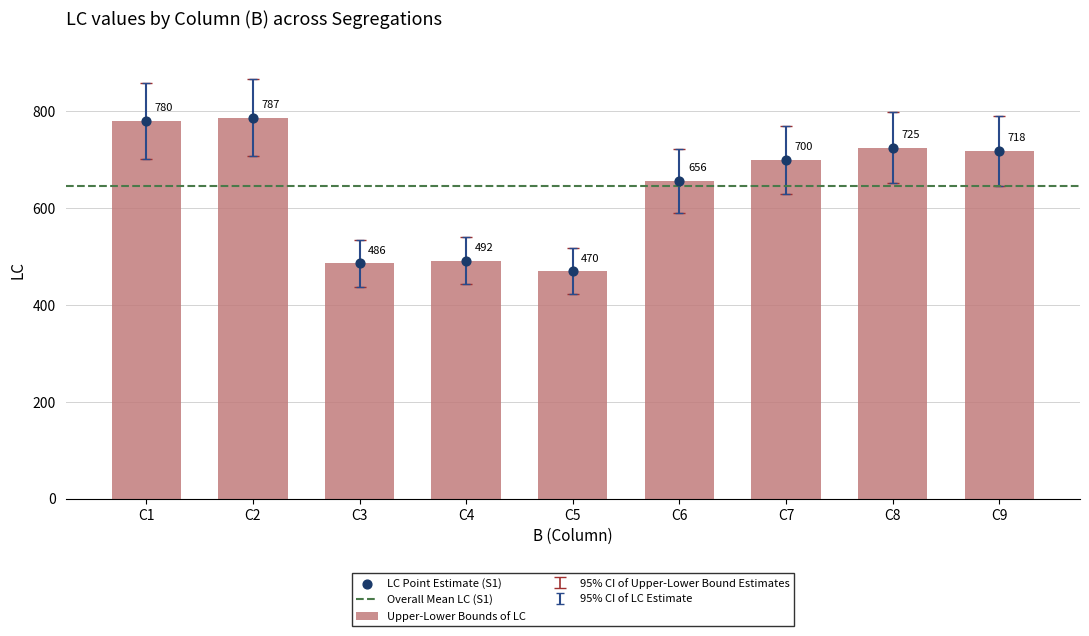

What is the total value across all series at C7?

700